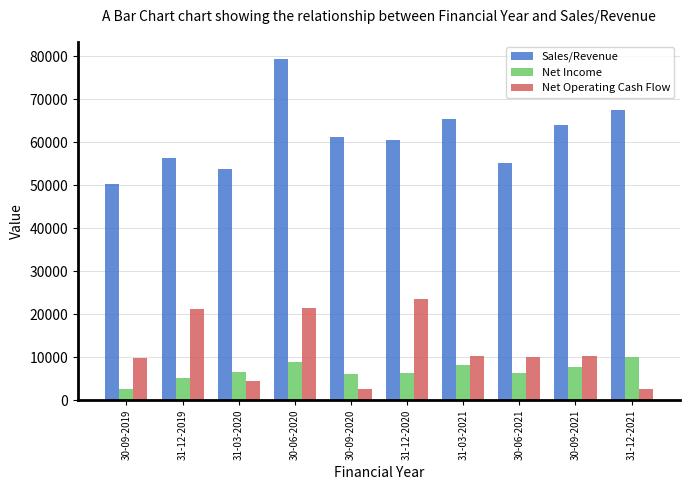

At which label does Net Operating Cash Flow reach its peak?

31-12-2020